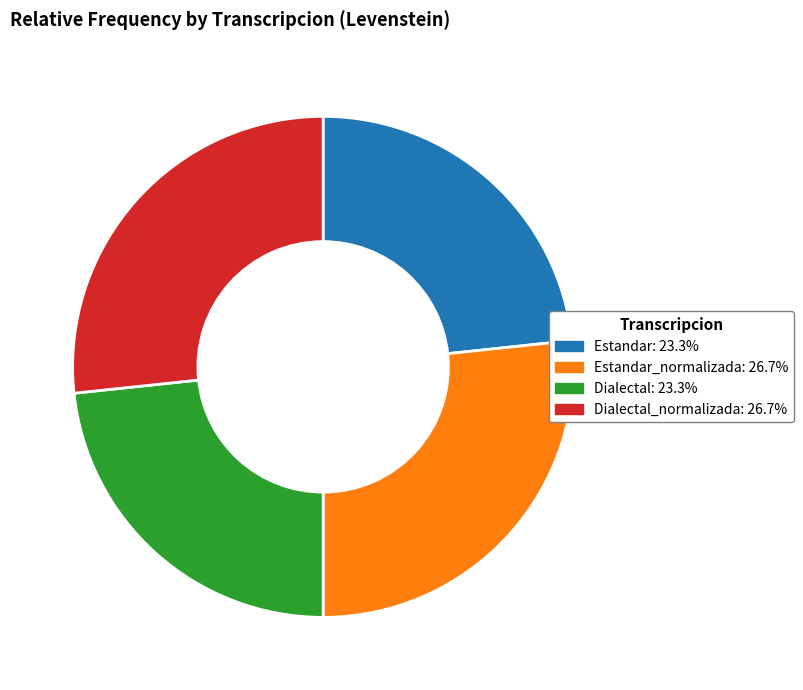

Does any single category account for the majority?

No